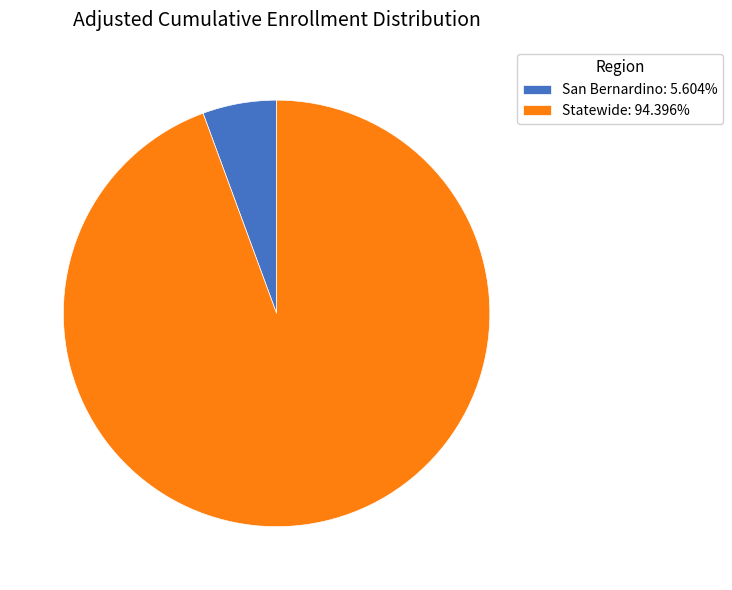

Which has a higher value, San Bernardino or Statewide?

Statewide